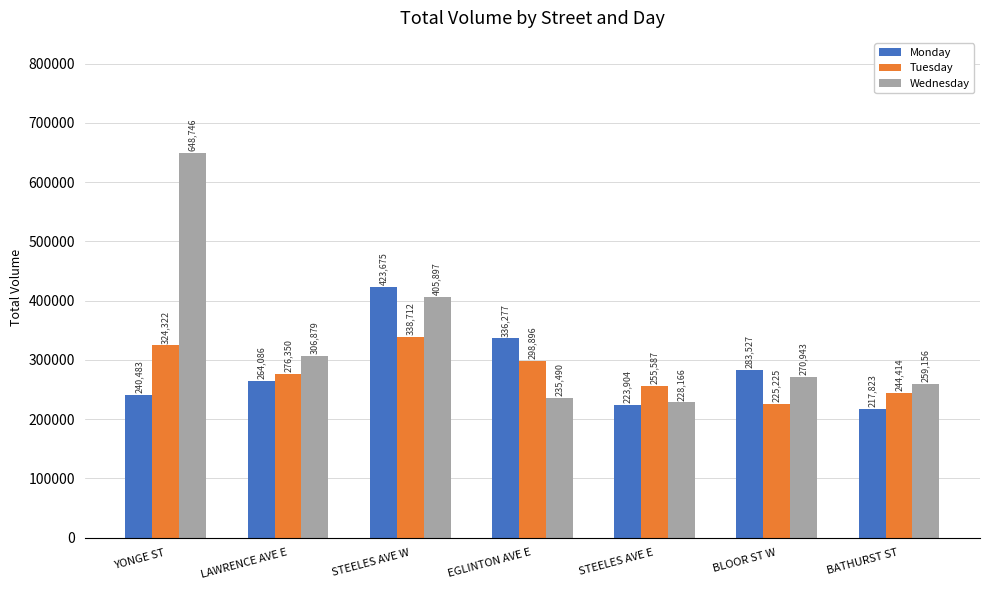

Which series changed the most between YONGE ST and EGLINTON AVE E?

Wednesday